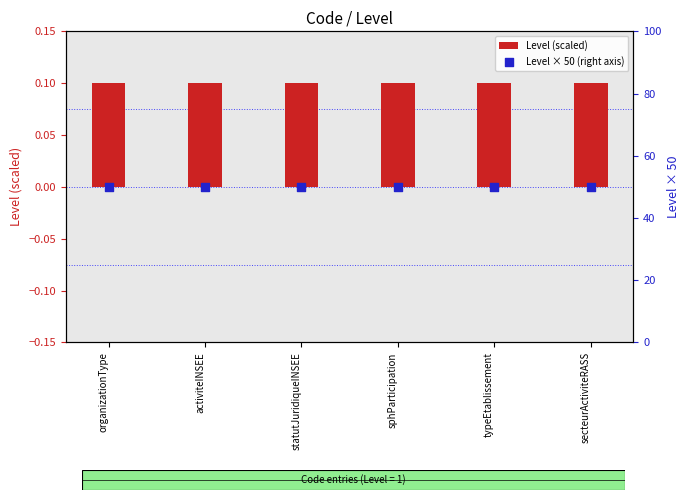

What are all the series names shown in the legend?

Level (scaled), Level × 50 (right axis)